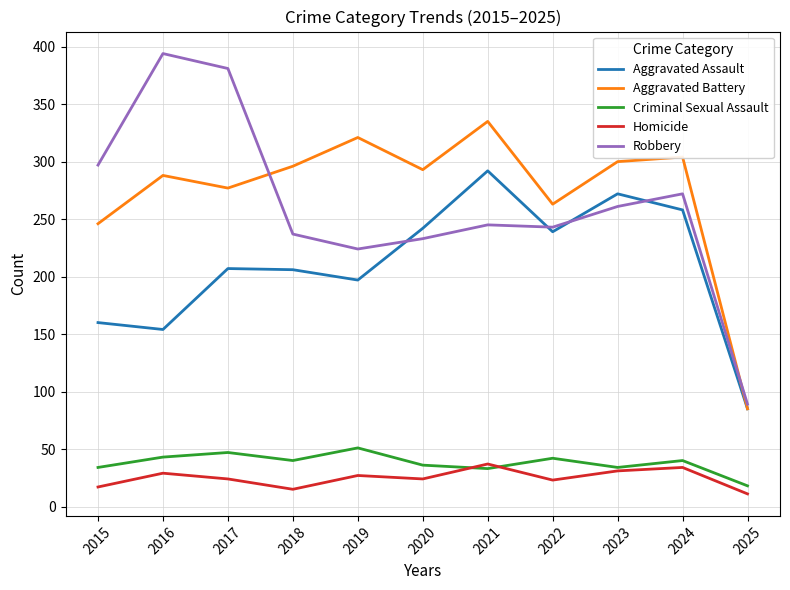

What is the sum of all Robbery values?

2876